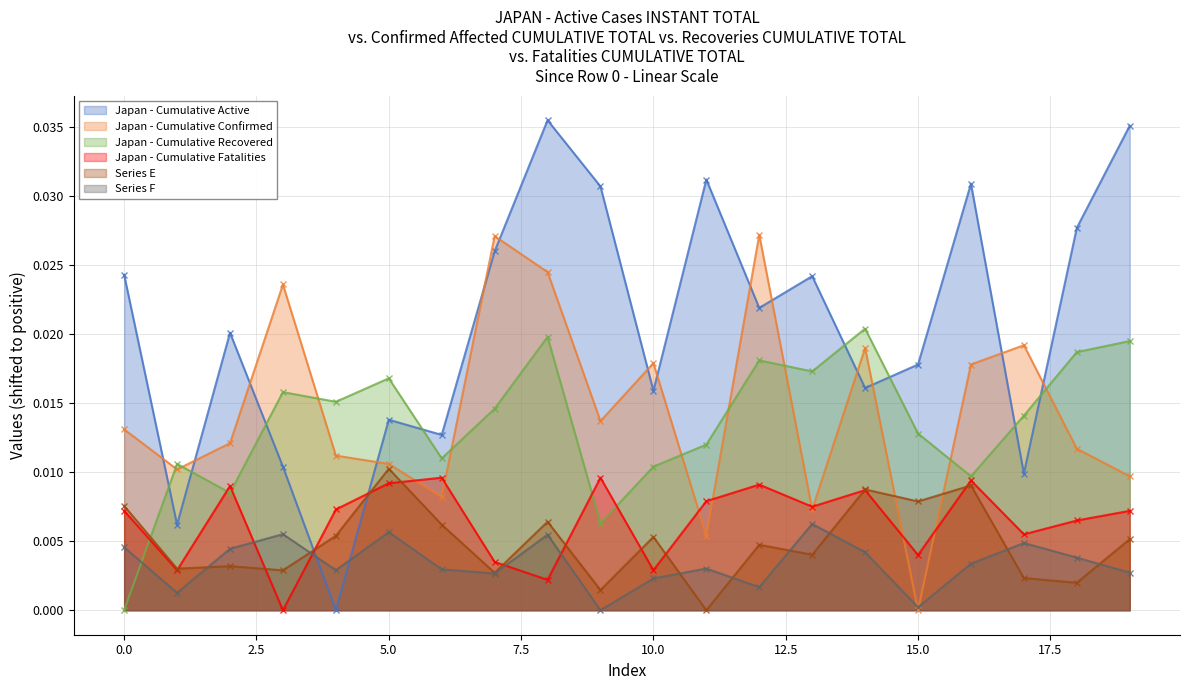

Where do Series C (col40) and Series D (col45) first cross each other?

0 and 1